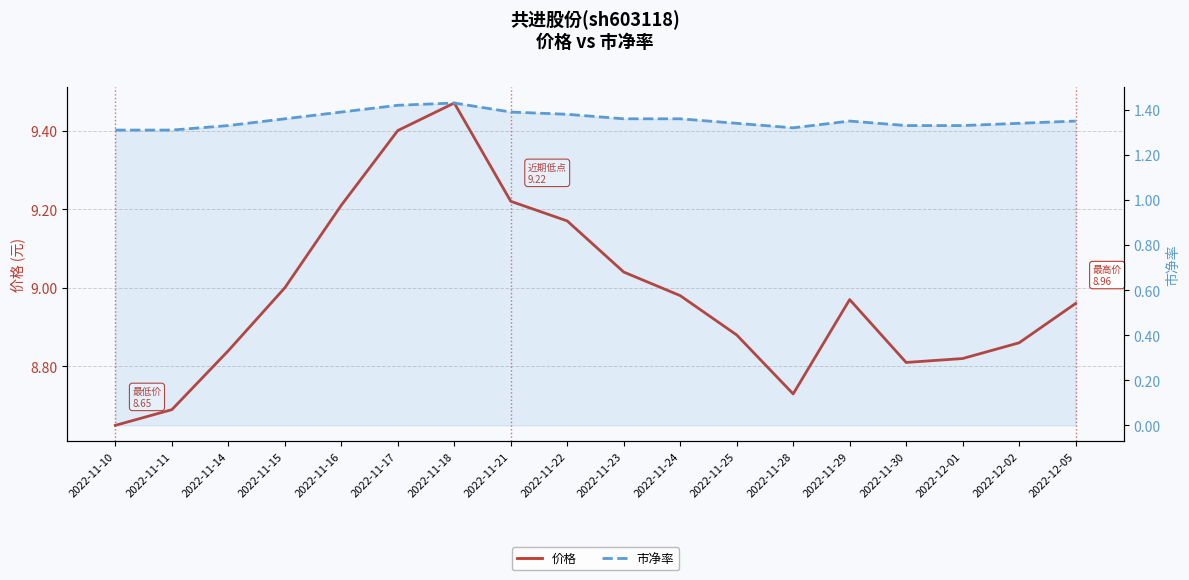

What is the value of the 市净率 point at the 9th from the left?

1.4